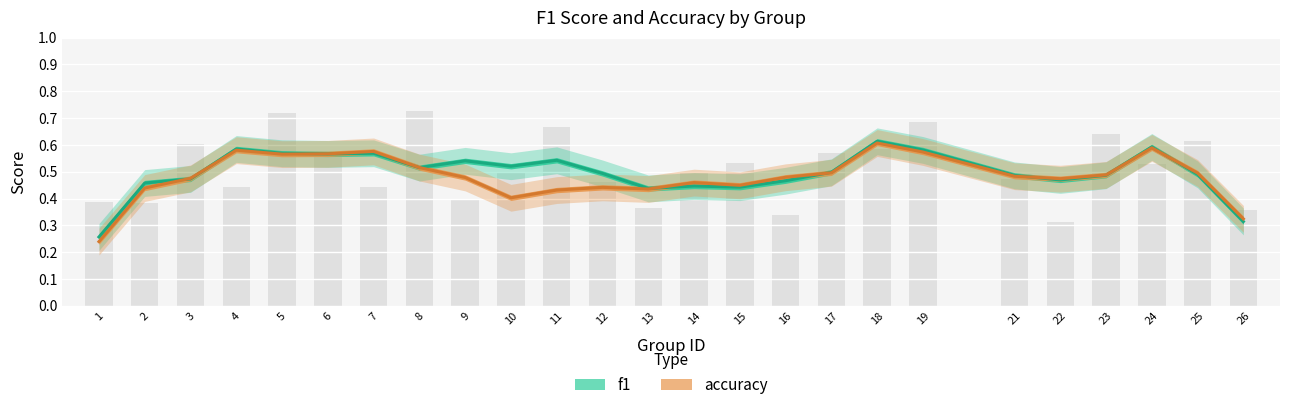

Rank the series at 22 from highest to lowest value.

accuracy, f1